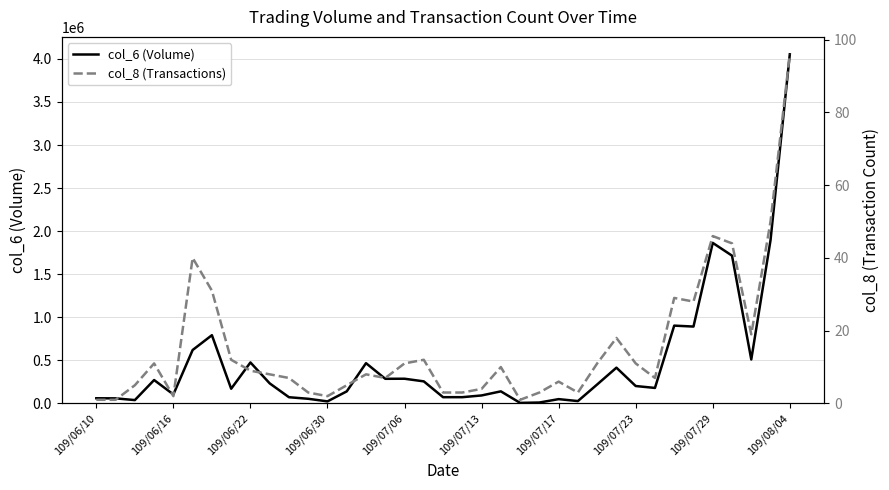

The value of col_6 (Volume) at 109/07/29 is 401343. True or false?

False